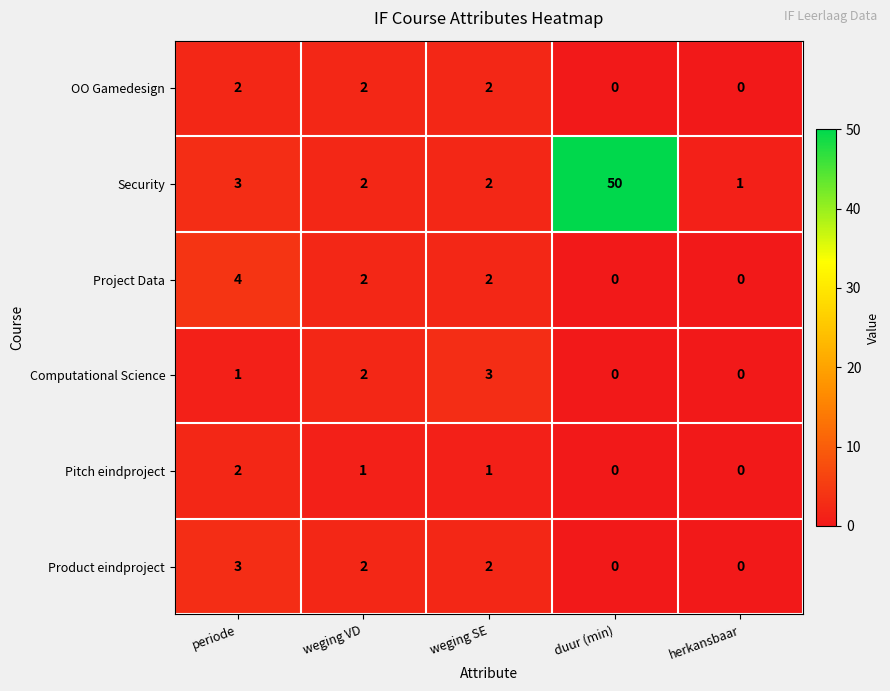

At which label does Project Data reach its peak?

periode